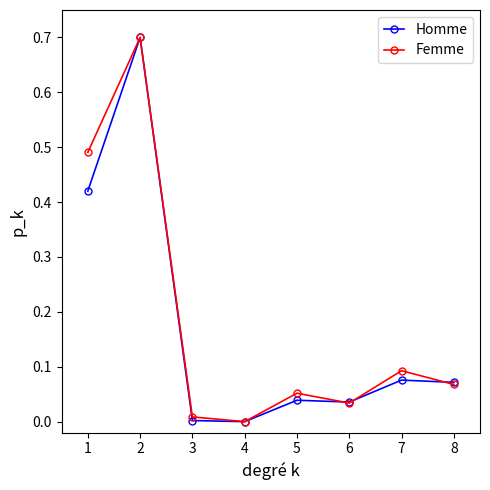

At which category is the sum across all series the highest?

2